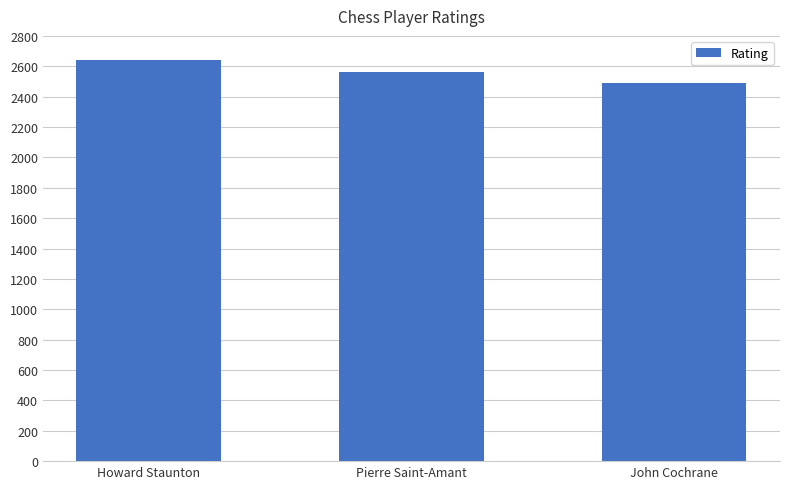

What is the sum of the values at Pierre Saint-Amant and Howard Staunton?

5207